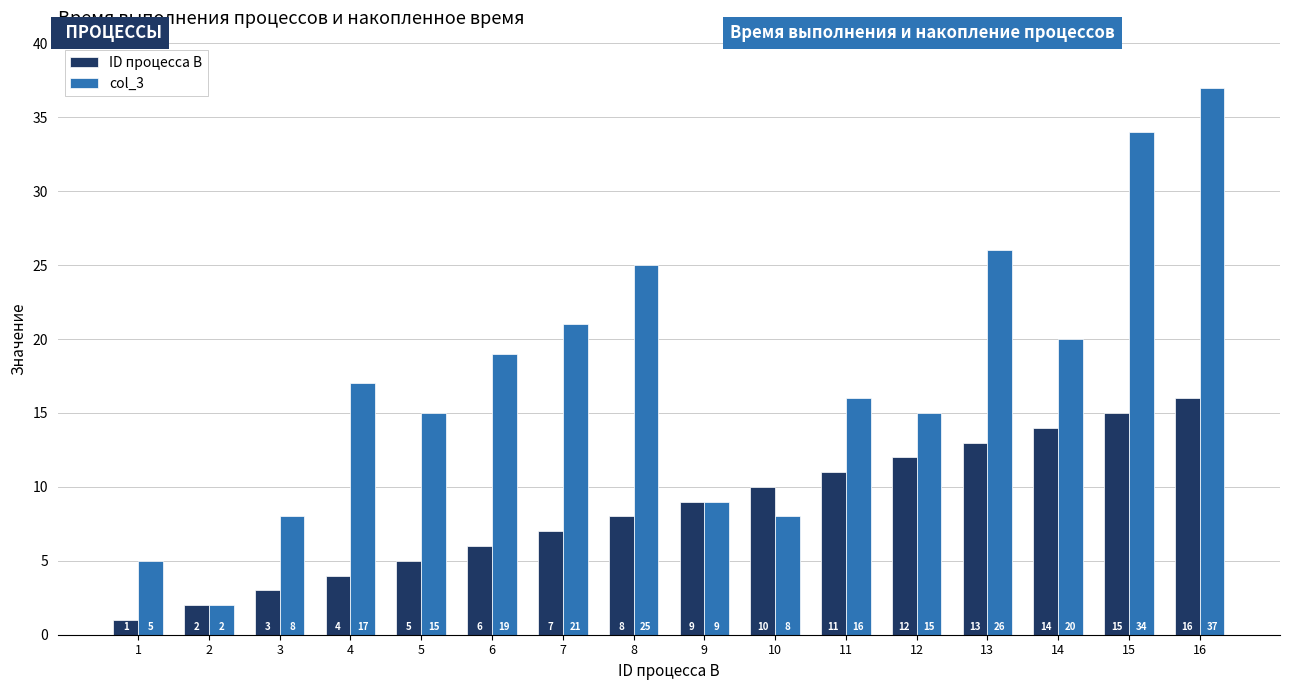

What are all the series names shown in the legend?

ID процесса B, col_3